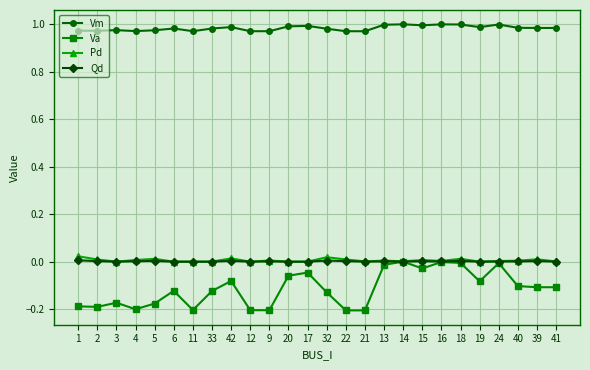

The Vm series shows 1.5 at 15. True or false?

False